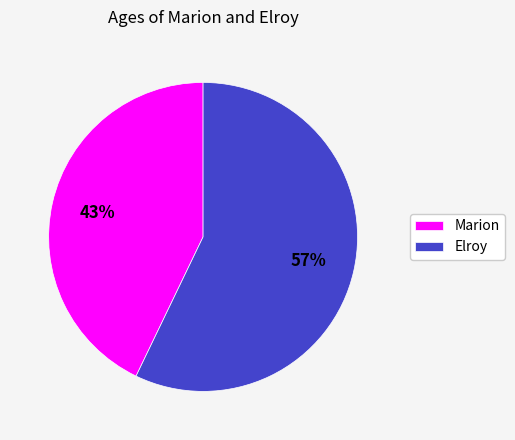

What is the ratio of the value at Elroy to the value at Marion?

1.3